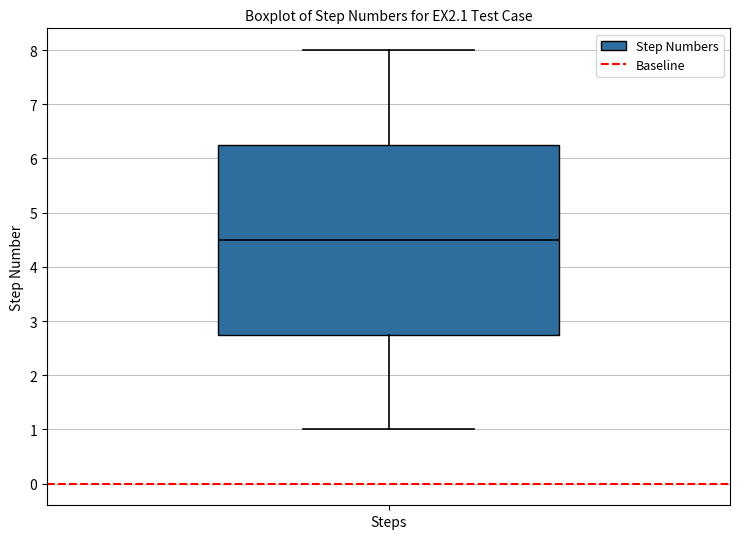

Where does the upper whisker of the box for Steps end on the y-axis? The values are not printed on the chart, so give them approximately, as read against the axis.

8.0